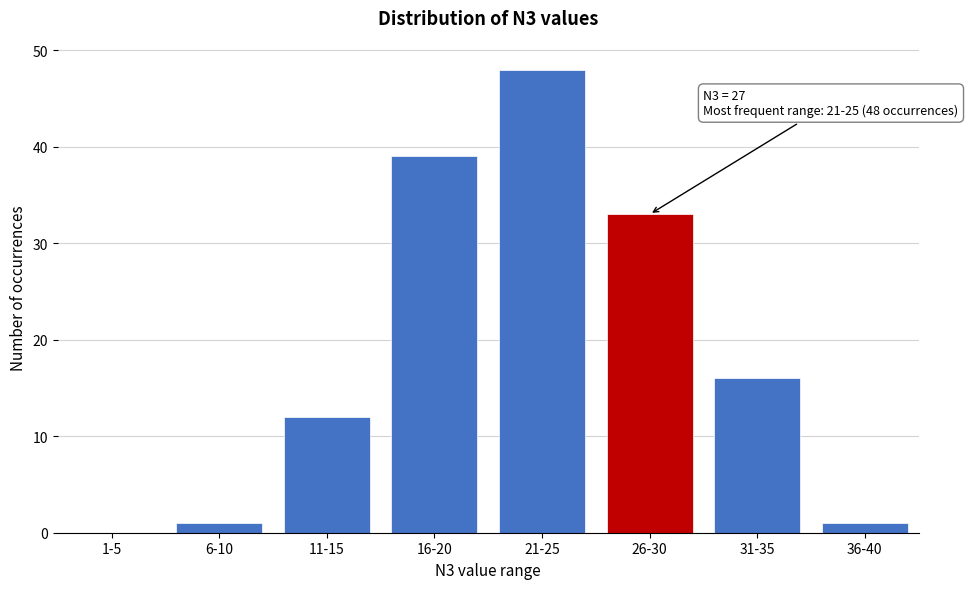

Reading left to right, extract all data points from this chart.

1-5=0	6-10=1	11-15=12	16-20=39	21-25=48	26-30=33	31-35=16	36-40=1